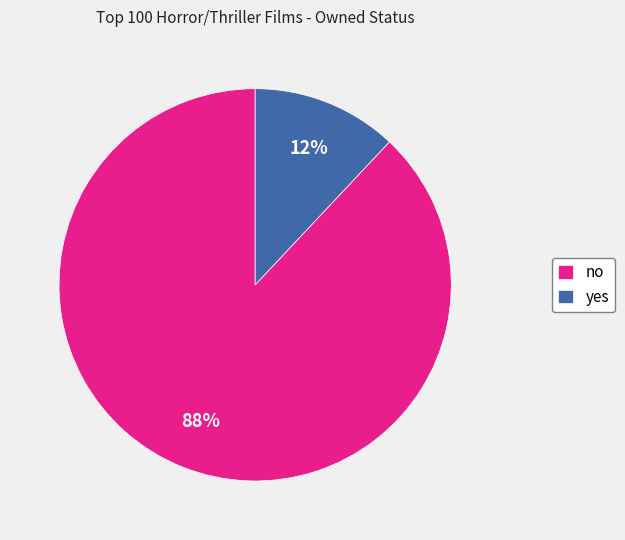

What percentage is the no slice, to the nearest percent?

88%